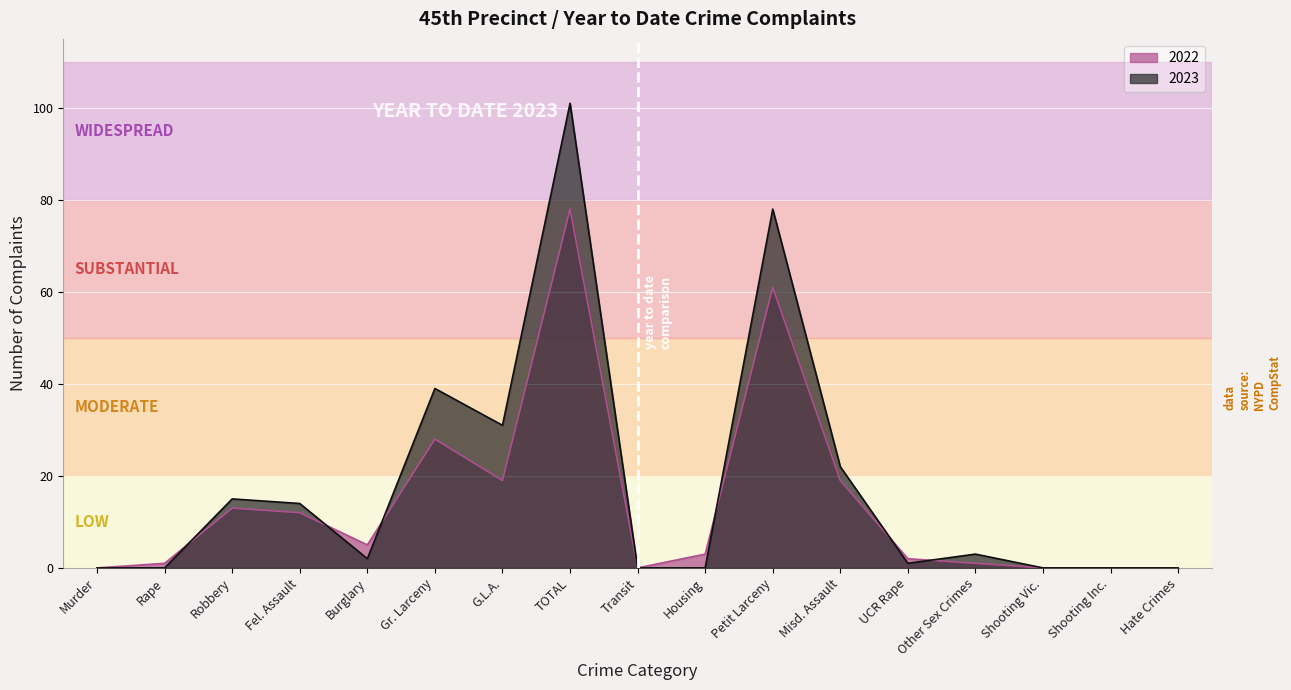

Is it true that 2023 equals 39 at Gr. Larceny?

True